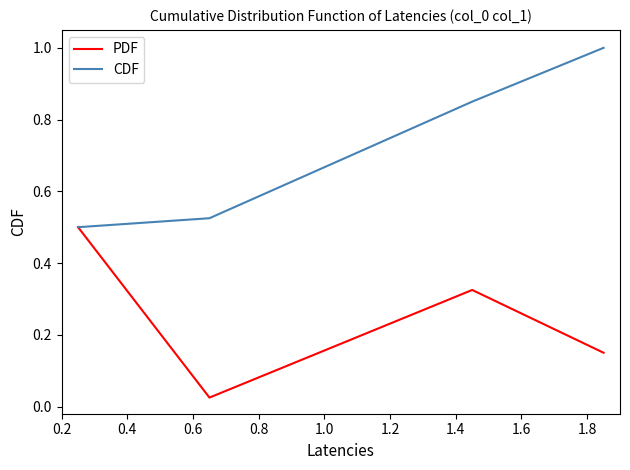

At how many categories does at least one series exceed 0?

4